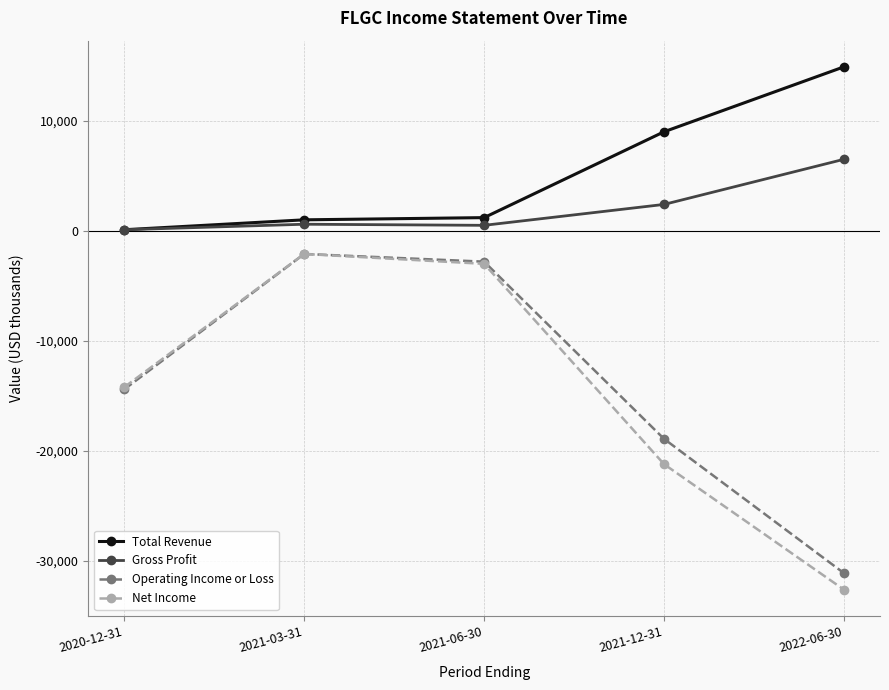

What is the minimum value for Gross Profit?

100